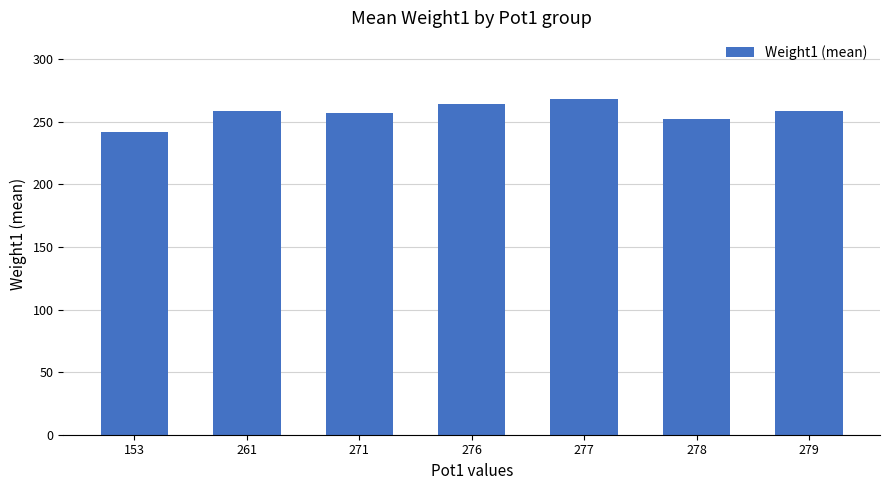

What is the average value?

257.2